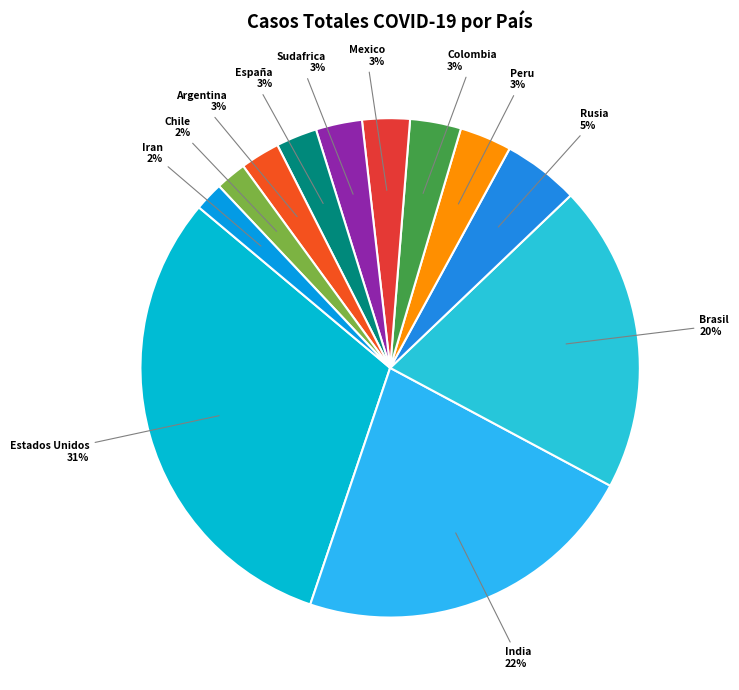

What percentage is the Estados Unidos slice, to the nearest percent?

31%